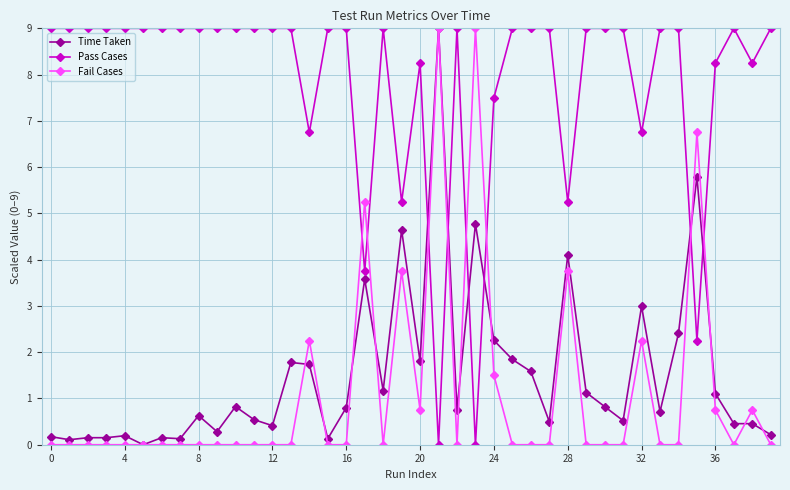

True or false: Fail Cases has more than 0 interior local peaks.

True